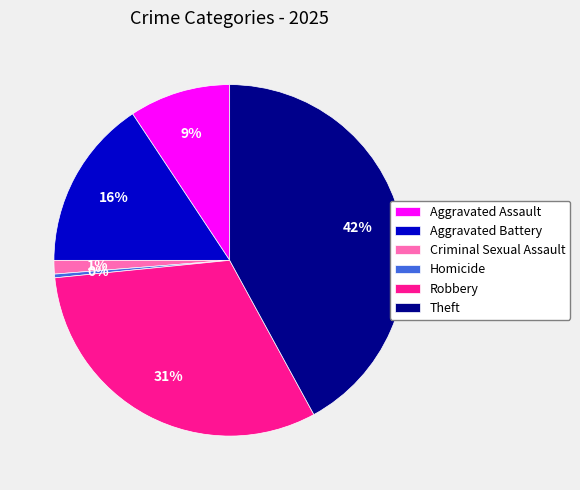

Combined, do Criminal Sexual Assault and Theft account for over 50%?

No